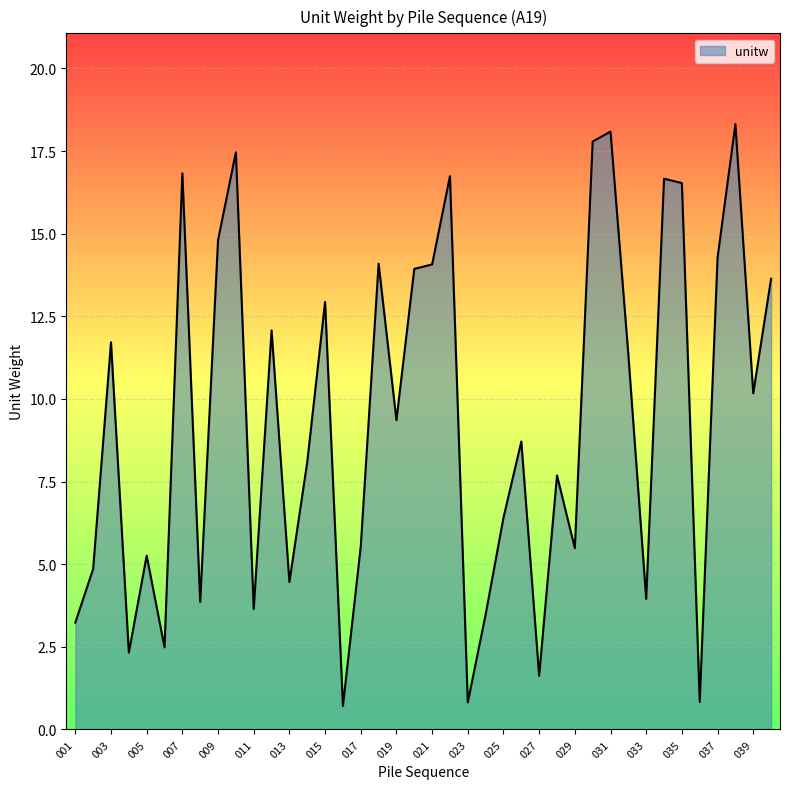

What is the difference between the maximum and minimum values?

17.6